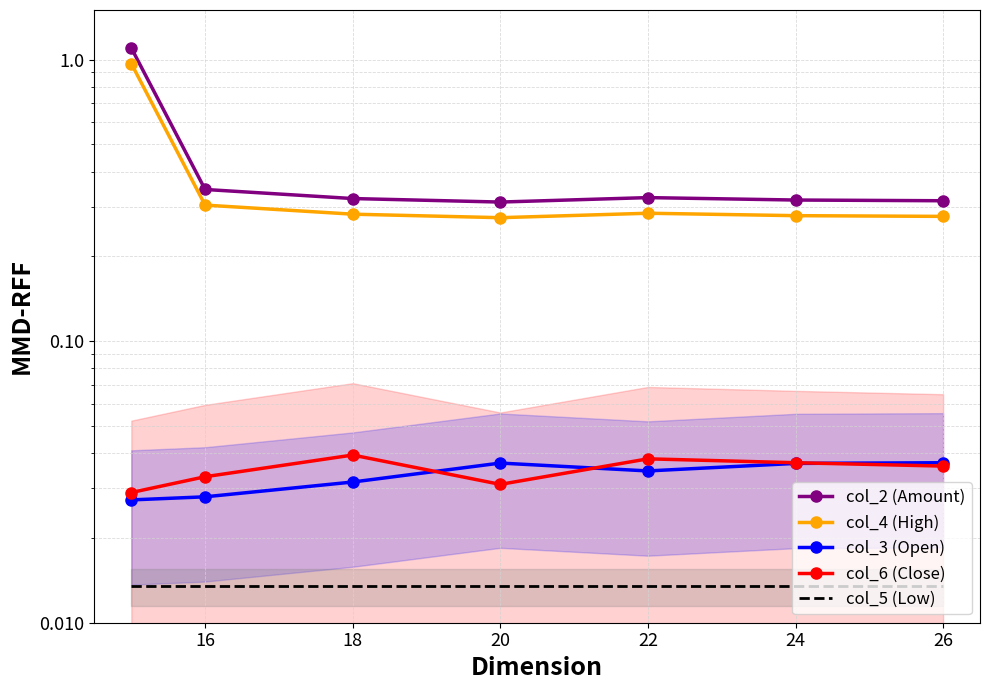

What is the value of the col_4 (High) point at the 4th from the left?

0.3